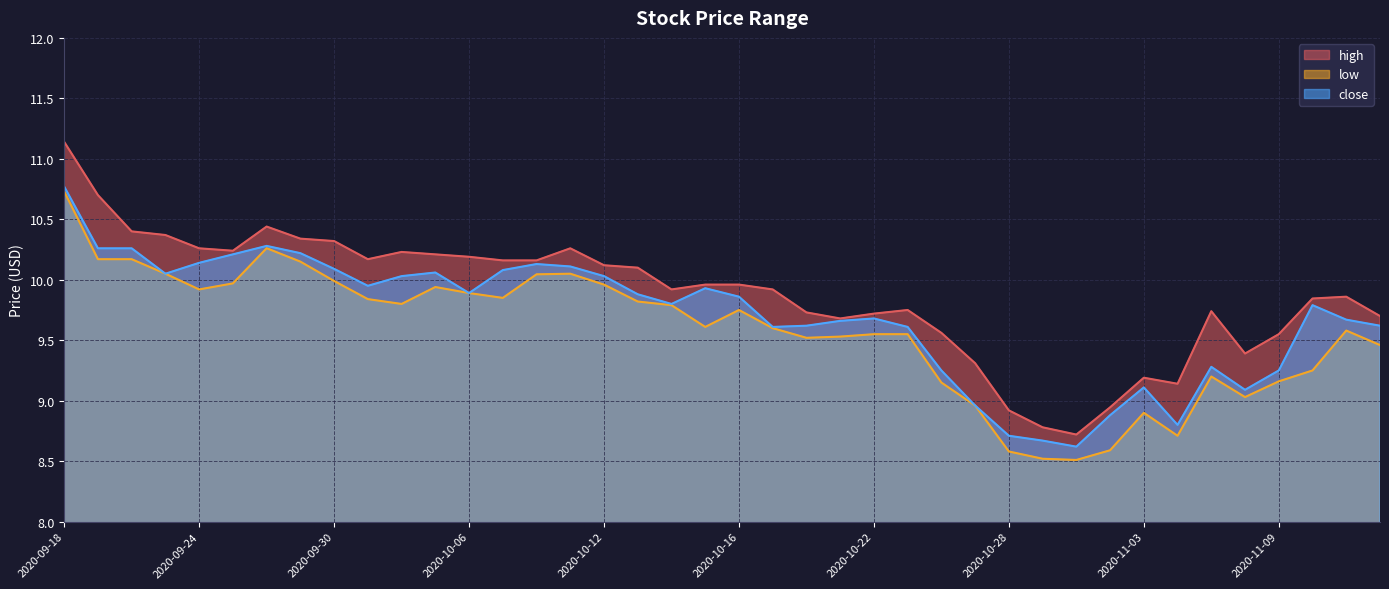

Reading left to right, list all the values displayed in this chart.

high: 2020-09-18=11.1	2020-09-21=10.7	2020-09-22=10.4	2020-09-23=10.4	2020-09-24=10.3	2020-09-25=10.2	2020-09-28=10.4	2020-09-29=10.3	2020-09-30=10.3	2020-10-01=10.2	2020-10-02=10.2	2020-10-05=10.2	2020-10-06=10.2	2020-10-07=10.2	2020-10-08=10.2	2020-10-09=10.3	2020-10-12=10.1	2020-10-13=10.1	2020-10-14=9.9	2020-10-15=10.0	2020-10-16=10.0	2020-10-19=9.9	2020-10-20=9.7	2020-10-21=9.7	2020-10-22=9.7	2020-10-23=9.8	2020-10-26=9.6	2020-10-27=9.3	2020-10-28=8.9	2020-10-29=8.8	2020-10-30=8.7	2020-11-02=8.9	2020-11-03=9.2	2020-11-04=9.1	2020-11-05=9.7	2020-11-06=9.4	2020-11-09=9.6	2020-11-10=9.8	2020-11-11=9.9	2020-11-12=9.7
low: 2020-09-18=10.7	2020-09-21=10.2	2020-09-22=10.2	2020-09-23=10.1	2020-09-24=9.9	2020-09-25=10.0	2020-09-28=10.3	2020-09-29=10.2	2020-09-30=10.0	2020-10-01=9.8	2020-10-02=9.8	2020-10-05=9.9	2020-10-06=9.9	2020-10-07=9.8	2020-10-08=10.0	2020-10-09=10.1	2020-10-12=10.0	2020-10-13=9.8	2020-10-14=9.8	2020-10-15=9.6	2020-10-16=9.8	2020-10-19=9.6	2020-10-20=9.5	2020-10-21=9.5	2020-10-22=9.6	2020-10-23=9.6	2020-10-26=9.2	2020-10-27=9.0	2020-10-28=8.6	2020-10-29=8.5	2020-10-30=8.5	2020-11-02=8.6	2020-11-03=8.9	2020-11-04=8.7	2020-11-05=9.2	2020-11-06=9.0	2020-11-09=9.2	2020-11-10=9.2	2020-11-11=9.6	2020-11-12=9.5
close: 2020-09-18=10.8	2020-09-21=10.3	2020-09-22=10.3	2020-09-23=10.1	2020-09-24=10.1	2020-09-25=10.2	2020-09-28=10.3	2020-09-29=10.2	2020-09-30=10.1	2020-10-01=9.9	2020-10-02=10.0	2020-10-05=10.1	2020-10-06=9.9	2020-10-07=10.1	2020-10-08=10.1	2020-10-09=10.1	2020-10-12=10.0	2020-10-13=9.9	2020-10-14=9.8	2020-10-15=9.9	2020-10-16=9.9	2020-10-19=9.6	2020-10-20=9.6	2020-10-21=9.7	2020-10-22=9.7	2020-10-23=9.6	2020-10-26=9.2	2020-10-27=9.0	2020-10-28=8.7	2020-10-29=8.7	2020-10-30=8.6	2020-11-02=8.9	2020-11-03=9.1	2020-11-04=8.8	2020-11-05=9.3	2020-11-06=9.1	2020-11-09=9.2	2020-11-10=9.8	2020-11-11=9.7	2020-11-12=9.6